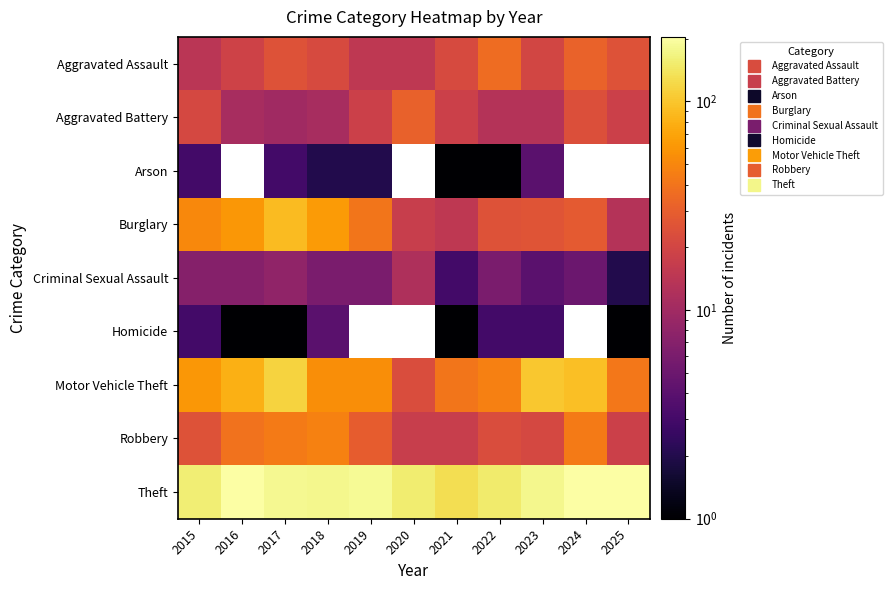

True or false: Robbery has a value of 47.0 at 2018.

True